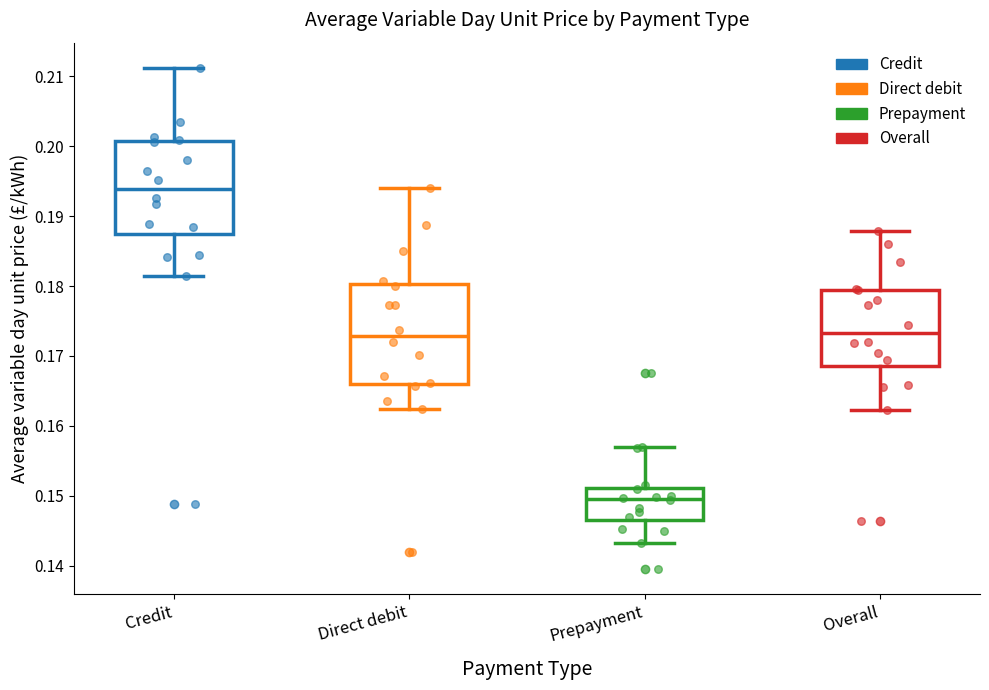

Which box's median line is the lowest?

Prepayment